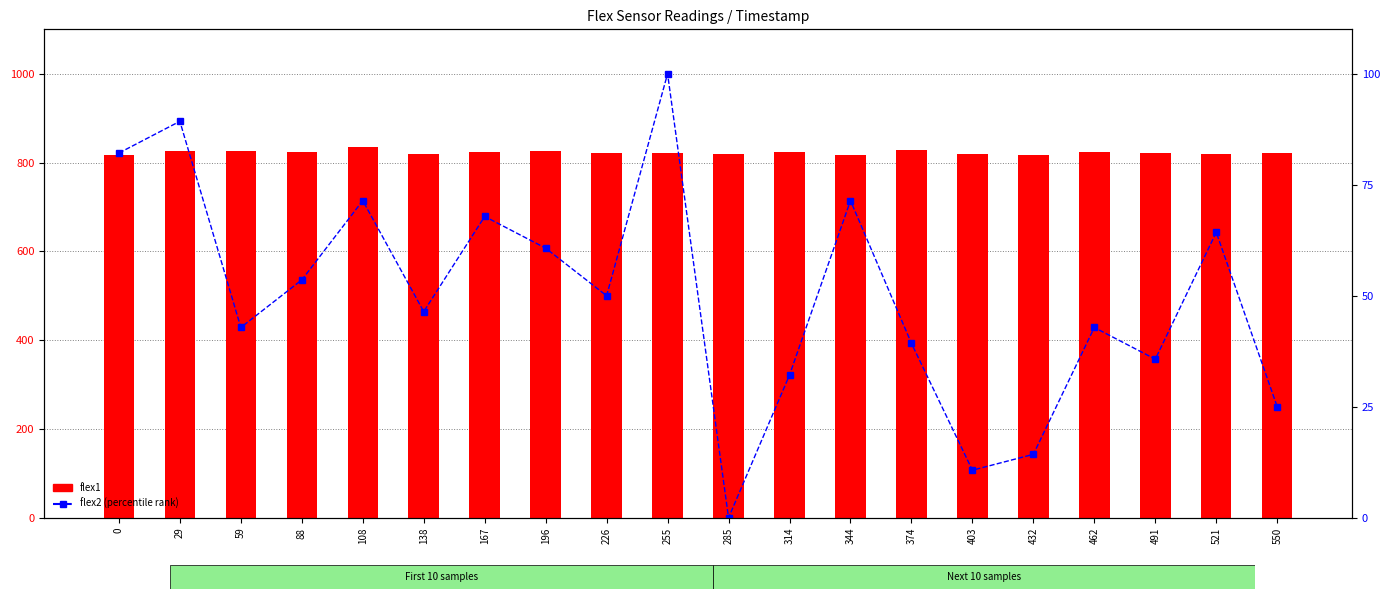

Which series changed the most between 29 and 432?

flex2 (percentile rank)